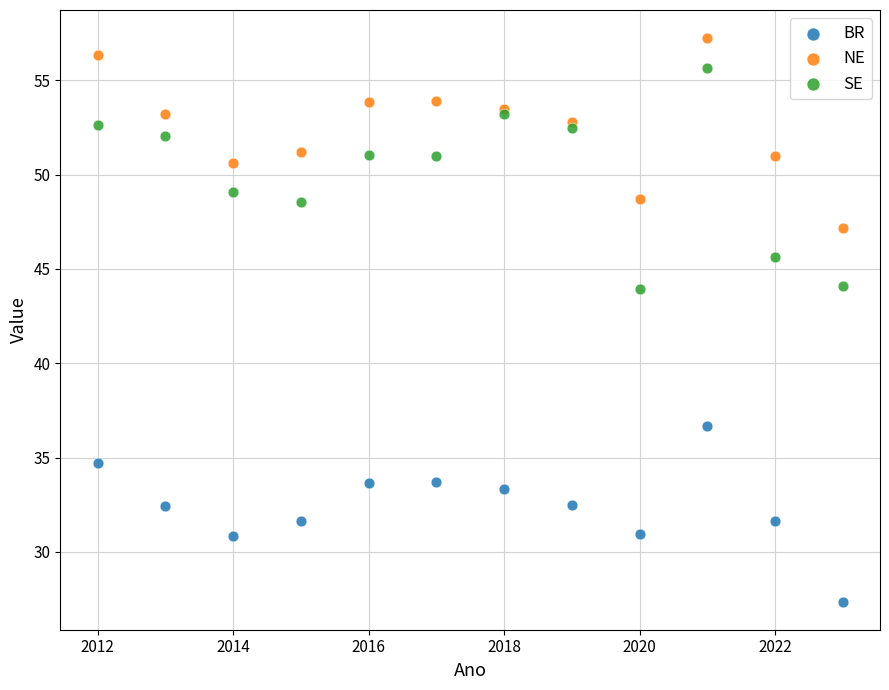

Which series has the largest Y range (max minus min)?

SE